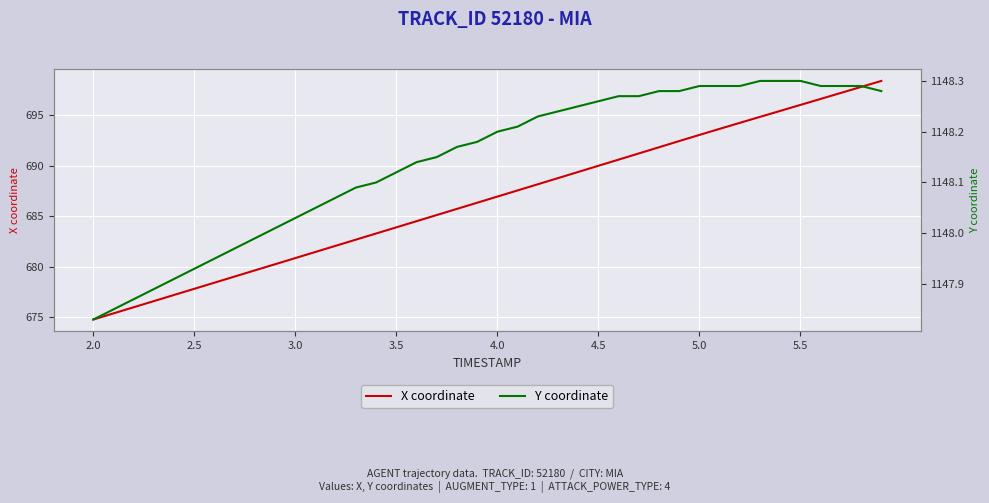

What is the smallest value displayed?

674.7